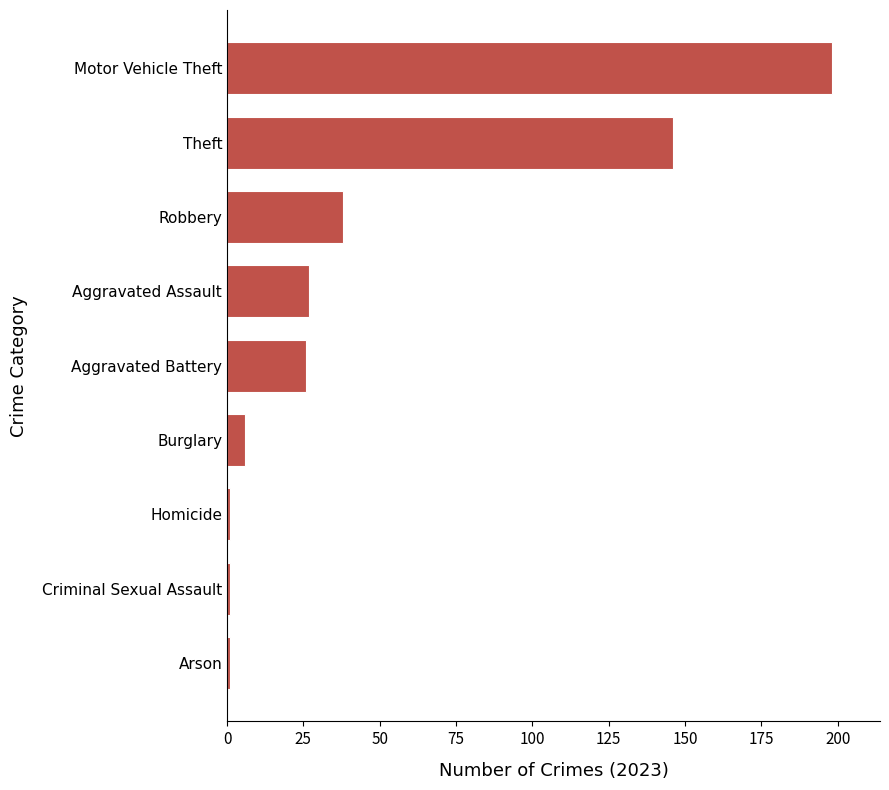

How many data points does each series have?

9